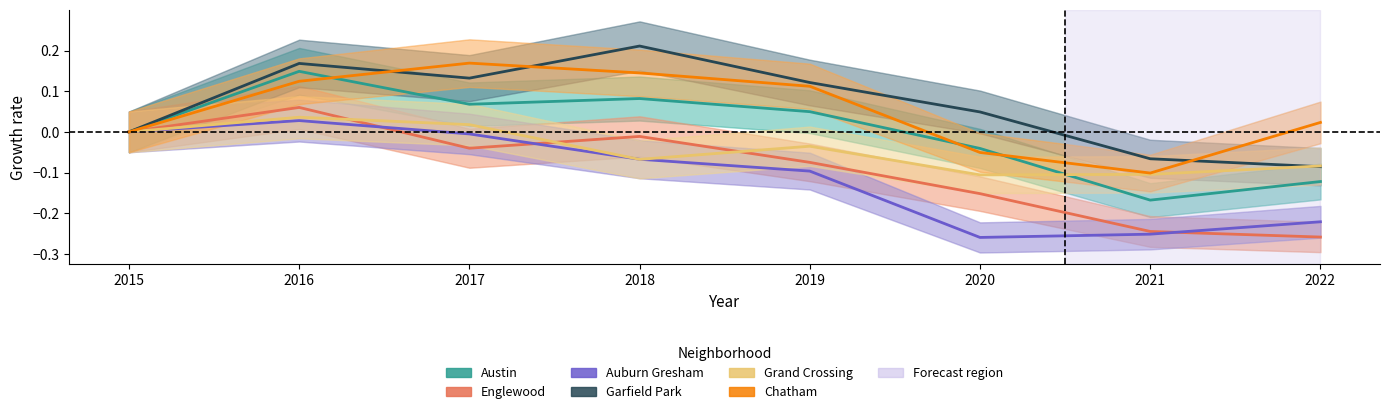

Rank the categories by Auburn Gresham value from lowest to highest.

2020, 2021, 2022, 2019, 2018, 2017, 2015, 2016